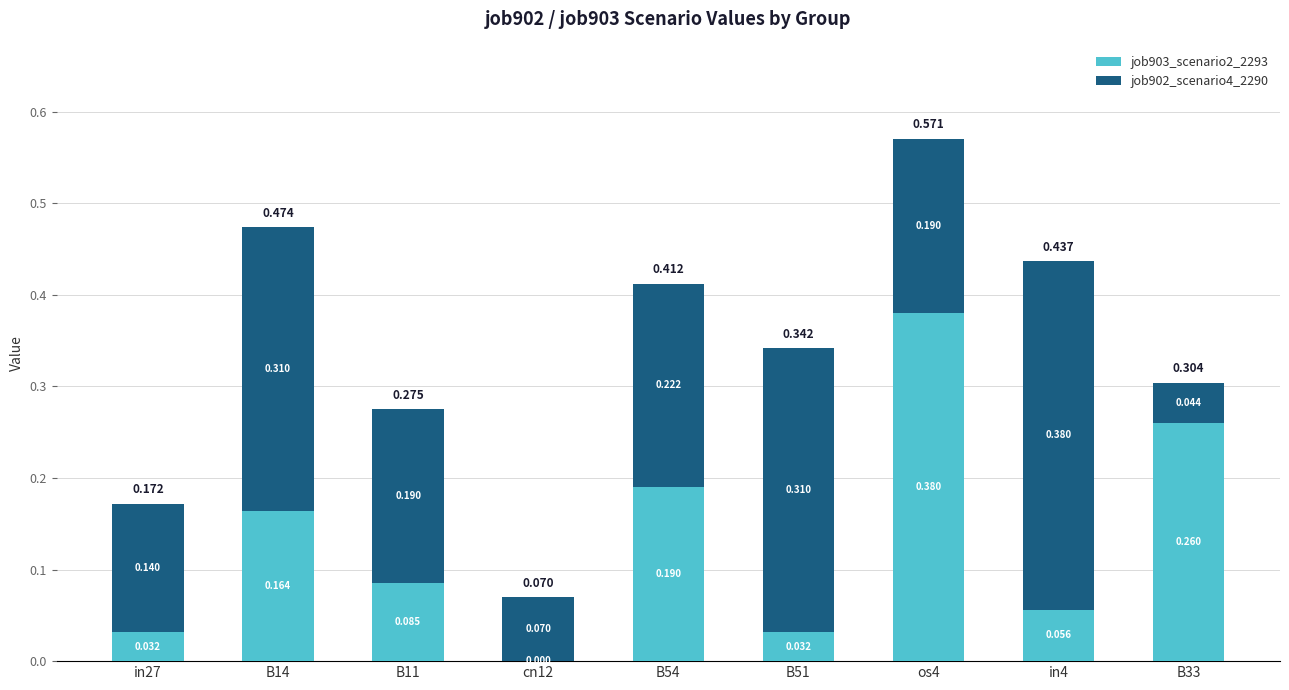

What are all the series names shown in the legend?

job903_scenario2_2293, job902_scenario4_2290